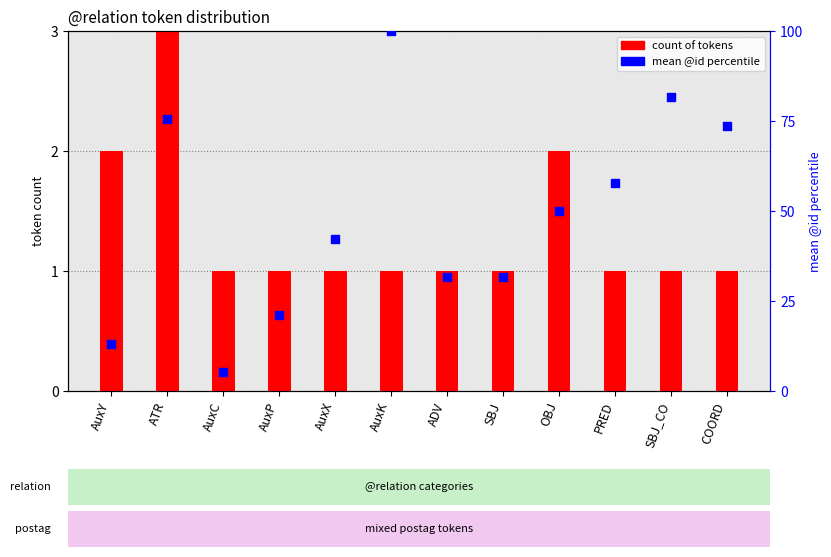

Which series reaches the maximum Y coordinate?

mean token id percentile